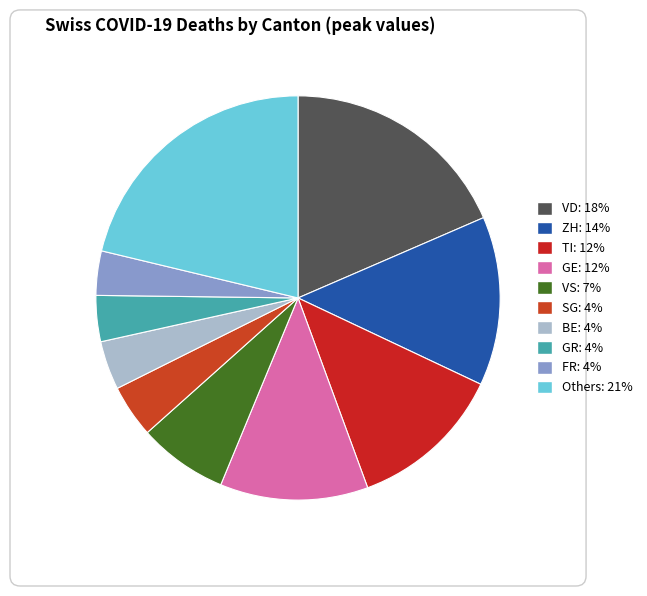

How many slices are in this pie chart?

10